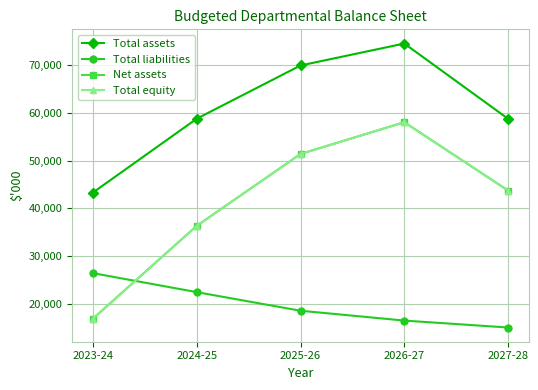

What is the maximum value for Total liabilities?

26415